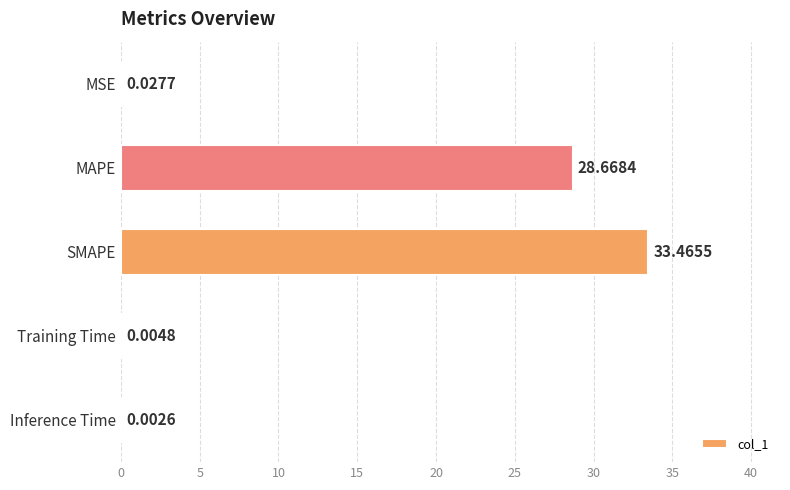

Which label corresponds to the largest value in the chart?

SMAPE